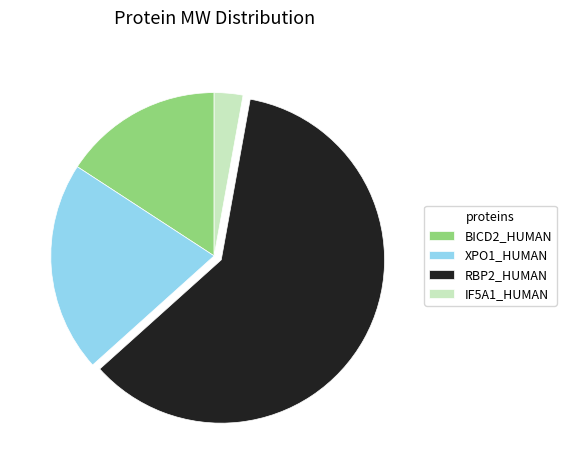

The BICD2_HUMAN slice represents 16% of the pie. True or false?

True